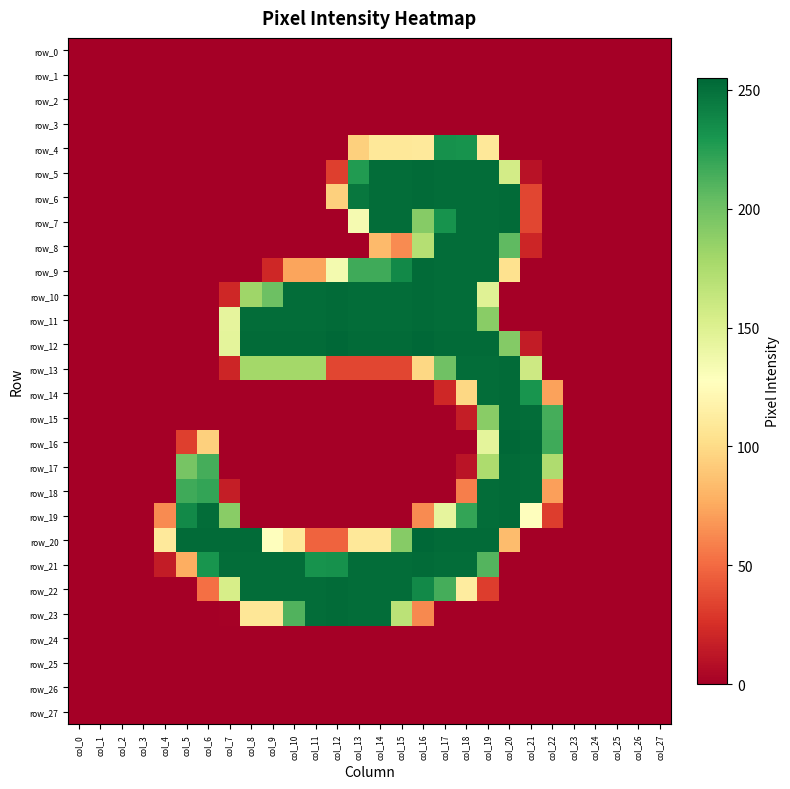

Which category has the lowest value in the row_21 series?

col_0